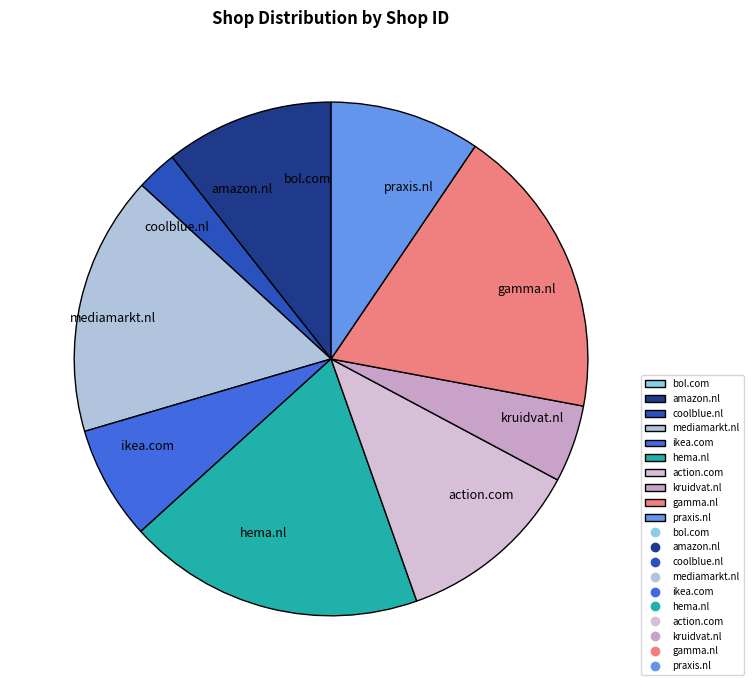

Does action.com represent more than half of the total?

No